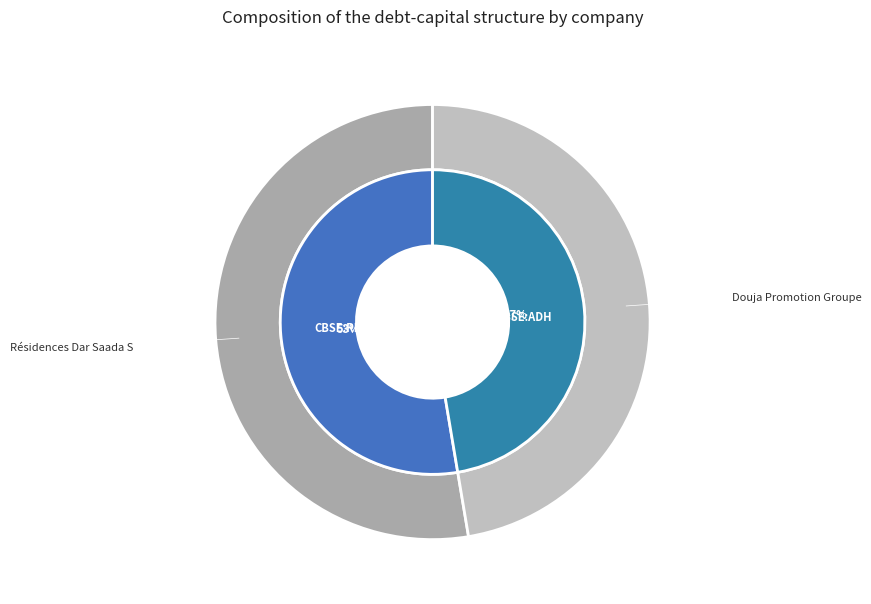

The Douja Promotion Groupe Addoha S.A. slice represents 47% of the pie. True or false?

True